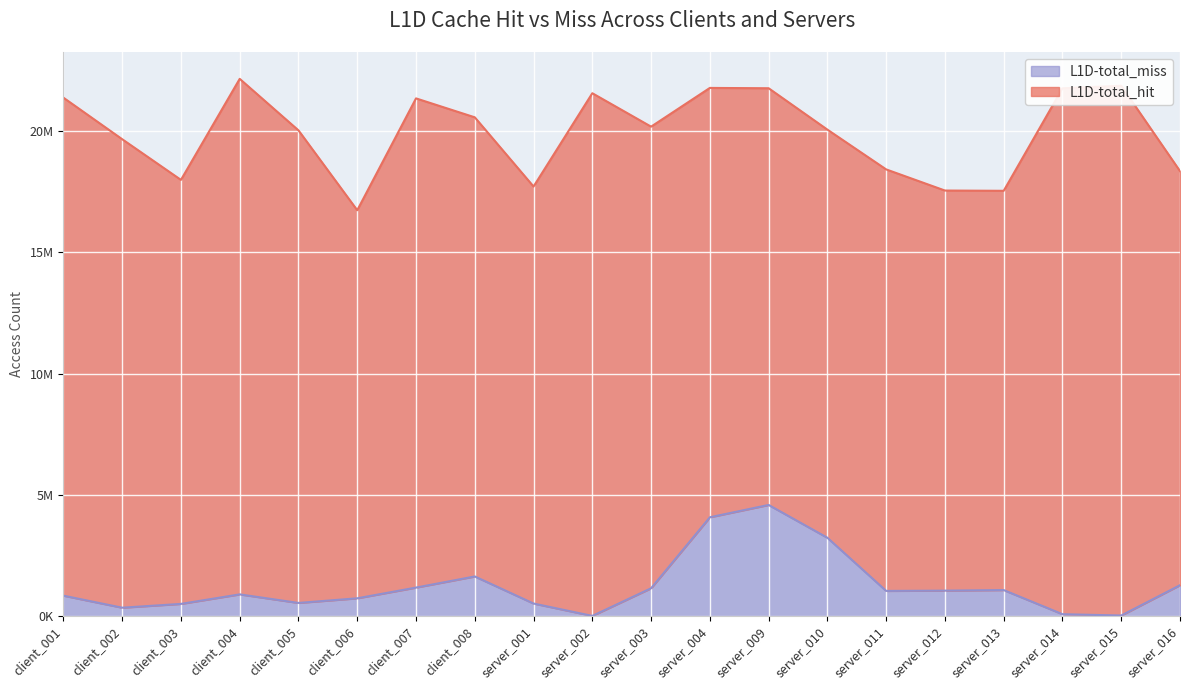

Does the chart display data point markers on the line(s)?

No